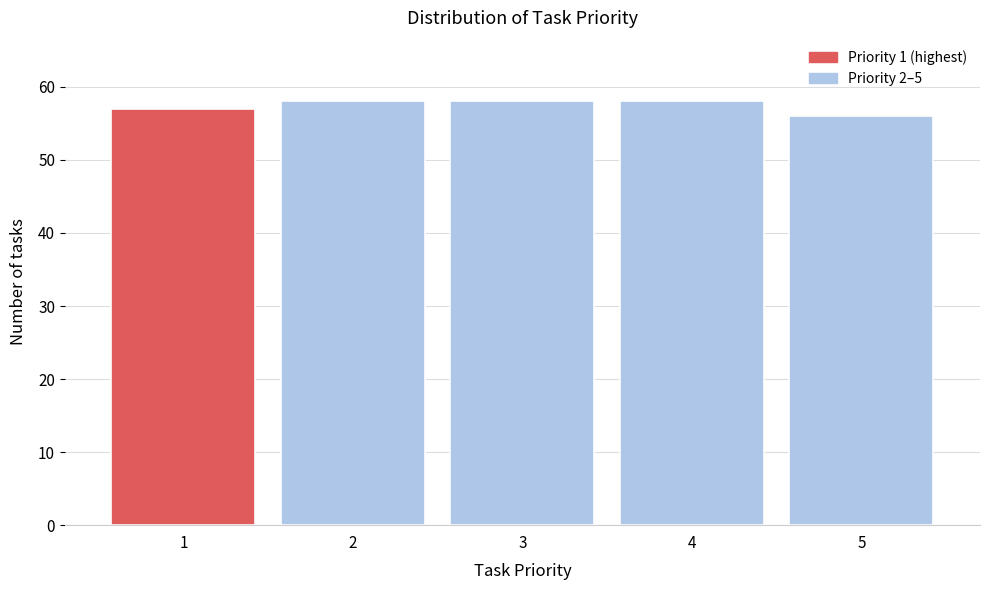

Reading left to right, list all the values displayed in this chart.

1=57	2=58	3=58	4=58	5=56